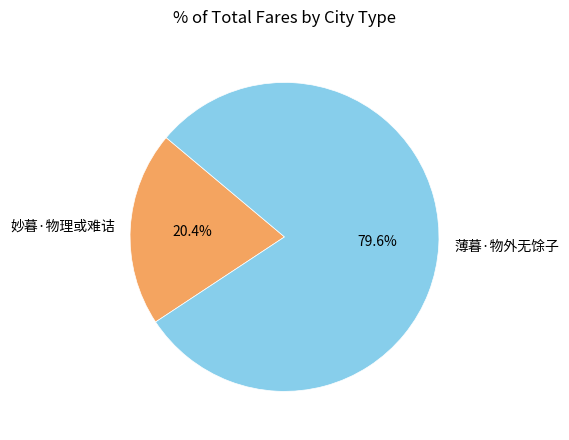

Between 薄暮·物外无馀子 and 妙暮·物理或难诘, which is larger?

薄暮·物外无馀子